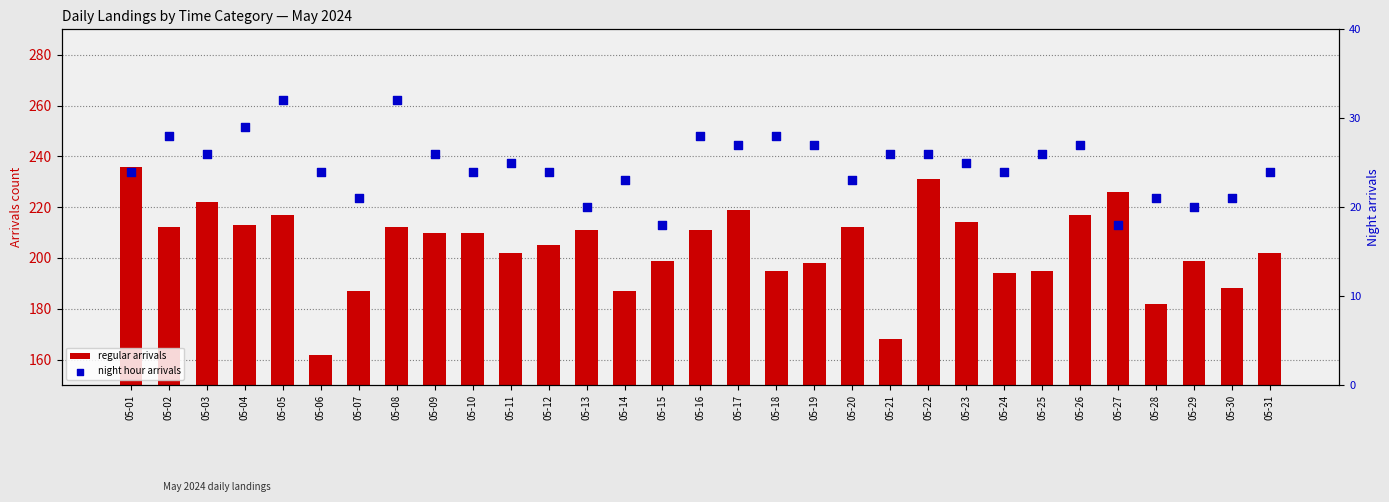

Which series has the largest total across all categories?

regular arrivals